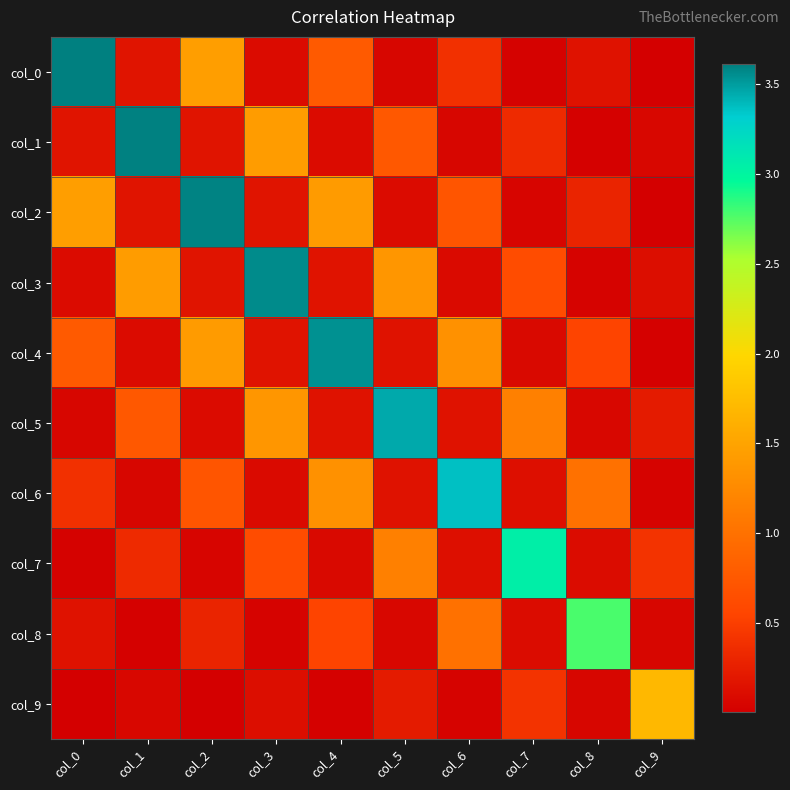

Reading left to right, extract all data points from this chart.

col_0: col_0=3.6	col_1=0.2	col_2=1.4	col_3=0.1	col_4=0.8	col_5=0.1	col_6=0.4	col_7=0.0	col_8=0.2	col_9=0.0
col_1: col_0=0.2	col_1=3.6	col_2=0.2	col_3=1.4	col_4=0.1	col_5=0.7	col_6=0.1	col_7=0.3	col_8=0.0	col_9=0.1
col_2: col_0=1.4	col_1=0.2	col_2=3.6	col_3=0.2	col_4=1.4	col_5=0.1	col_6=0.7	col_7=0.1	col_8=0.3	col_9=0.0
col_3: col_0=0.1	col_1=1.4	col_2=0.2	col_3=3.6	col_4=0.2	col_5=1.4	col_6=0.1	col_7=0.6	col_8=0.0	col_9=0.1
col_4: col_0=0.8	col_1=0.1	col_2=1.4	col_3=0.2	col_4=3.5	col_5=0.2	col_6=1.3	col_7=0.1	col_8=0.5	col_9=0.0
col_5: col_0=0.1	col_1=0.7	col_2=0.1	col_3=1.4	col_4=0.2	col_5=3.4	col_6=0.2	col_7=1.1	col_8=0.1	col_9=0.2
col_6: col_0=0.4	col_1=0.1	col_2=0.7	col_3=0.1	col_4=1.3	col_5=0.2	col_6=3.4	col_7=0.1	col_8=1.0	col_9=0.0
col_7: col_0=0.0	col_1=0.3	col_2=0.1	col_3=0.6	col_4=0.1	col_5=1.1	col_6=0.1	col_7=3.0	col_8=0.1	col_9=0.4
col_8: col_0=0.2	col_1=0.0	col_2=0.3	col_3=0.0	col_4=0.5	col_5=0.1	col_6=1.0	col_7=0.1	col_8=2.8	col_9=0.1
col_9: col_0=0.0	col_1=0.1	col_2=0.0	col_3=0.1	col_4=0.0	col_5=0.2	col_6=0.0	col_7=0.4	col_8=0.1	col_9=1.7